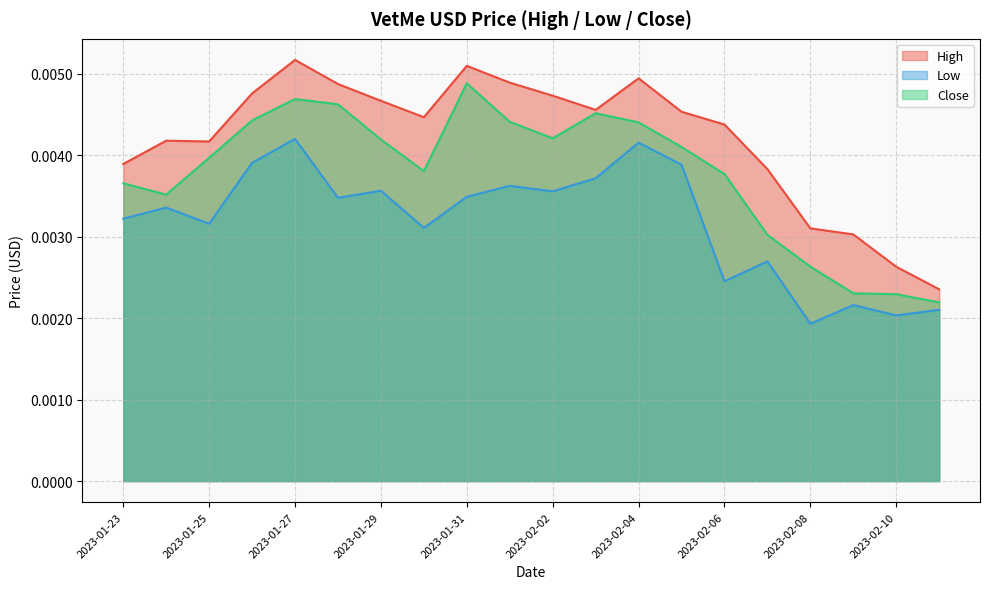

In High, how many points are higher than both neighbors (excluding endpoints)?

4